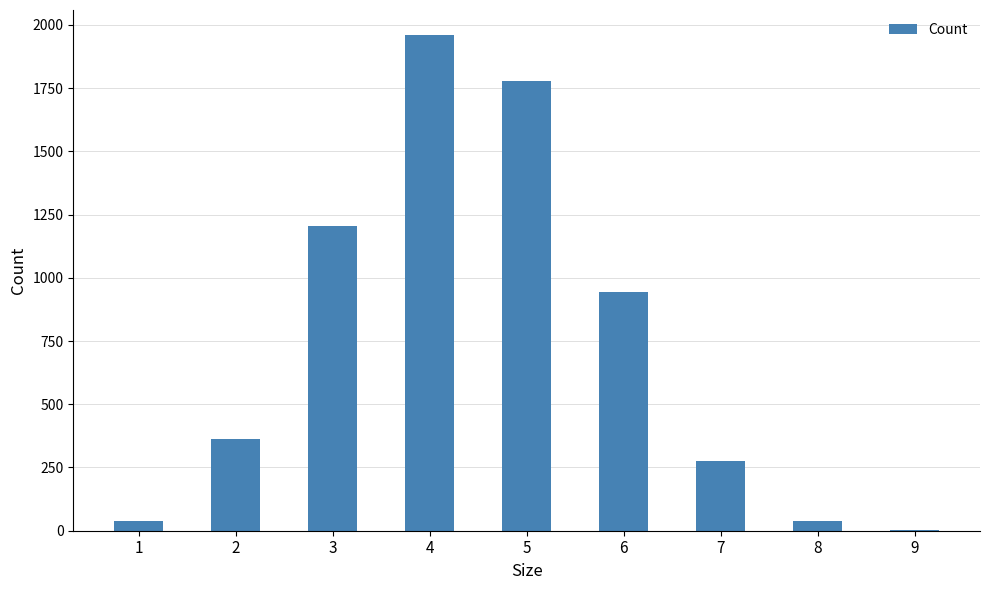

How many categories are shown in the chart?

9